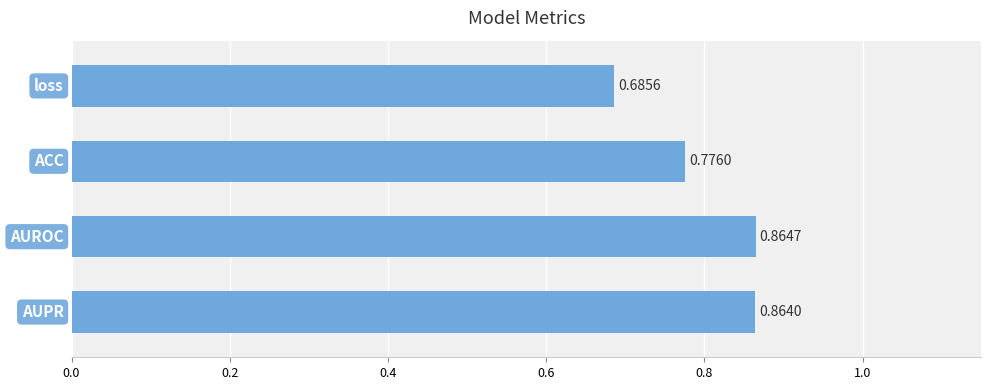

What is the sum of all values?

3.2